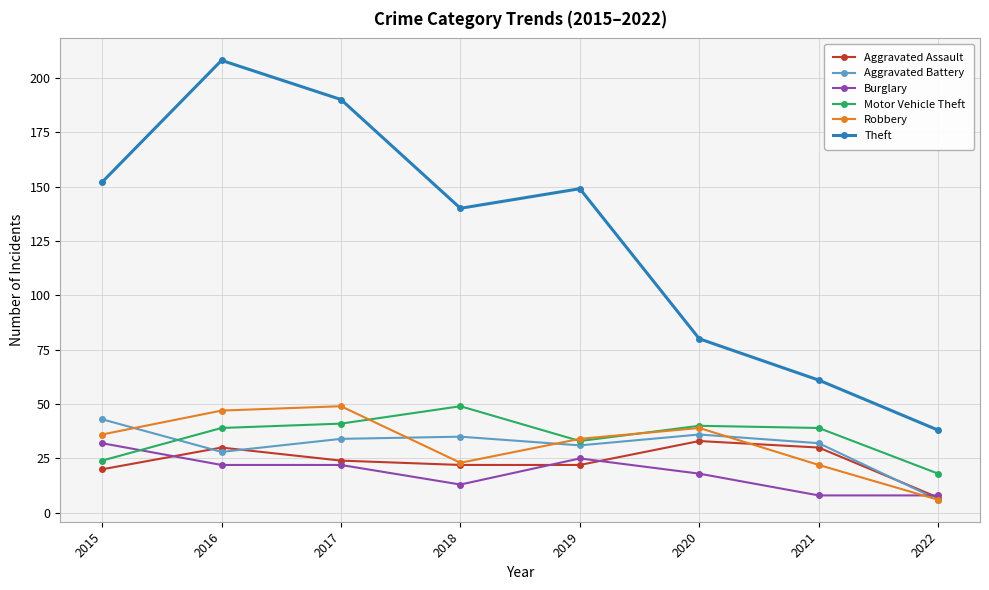

Reading left to right, list all the values displayed in this chart.

Aggravated Assault: 2015=20	2016=30	2017=24	2018=22	2019=22	2020=33	2021=30	2022=7
Aggravated Battery: 2015=43	2016=28	2017=34	2018=35	2019=31	2020=36	2021=32	2022=6
Burglary: 2015=32	2016=22	2017=22	2018=13	2019=25	2020=18	2021=8	2022=8
Motor Vehicle Theft: 2015=24	2016=39	2017=41	2018=49	2019=33	2020=40	2021=39	2022=18
Robbery: 2015=36	2016=47	2017=49	2018=23	2019=34	2020=39	2021=22	2022=6
Theft: 2015=152	2016=208	2017=190	2018=140	2019=149	2020=80	2021=61	2022=38